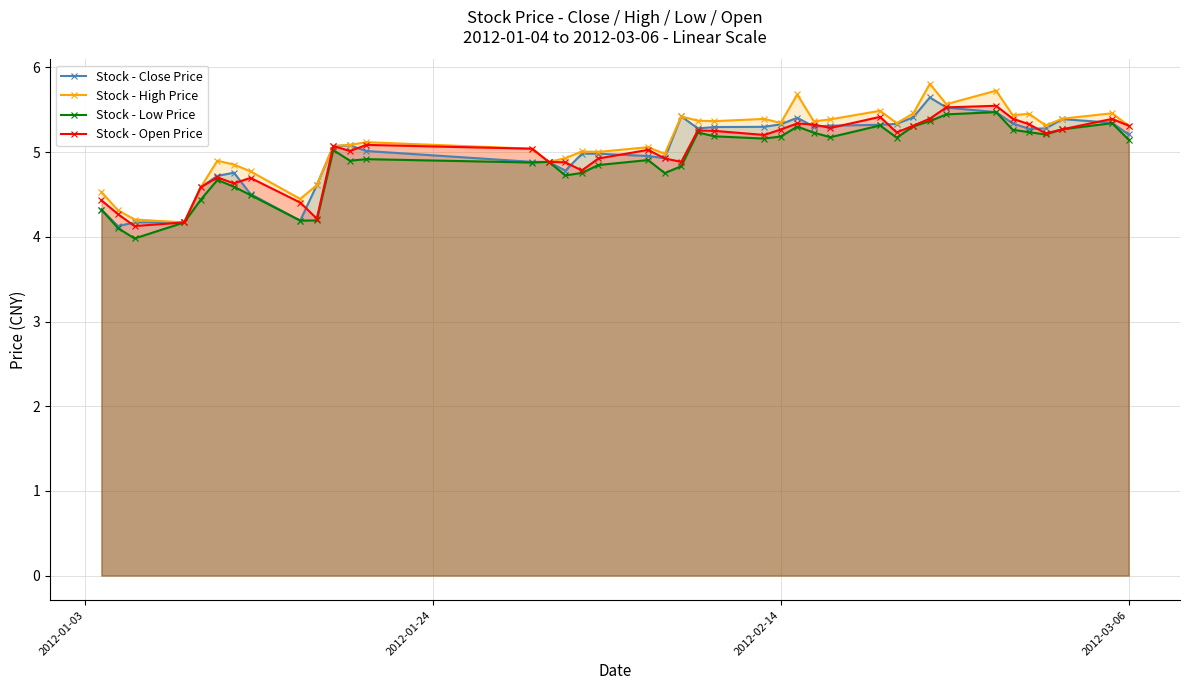

Count the number of data series in this chart.

4